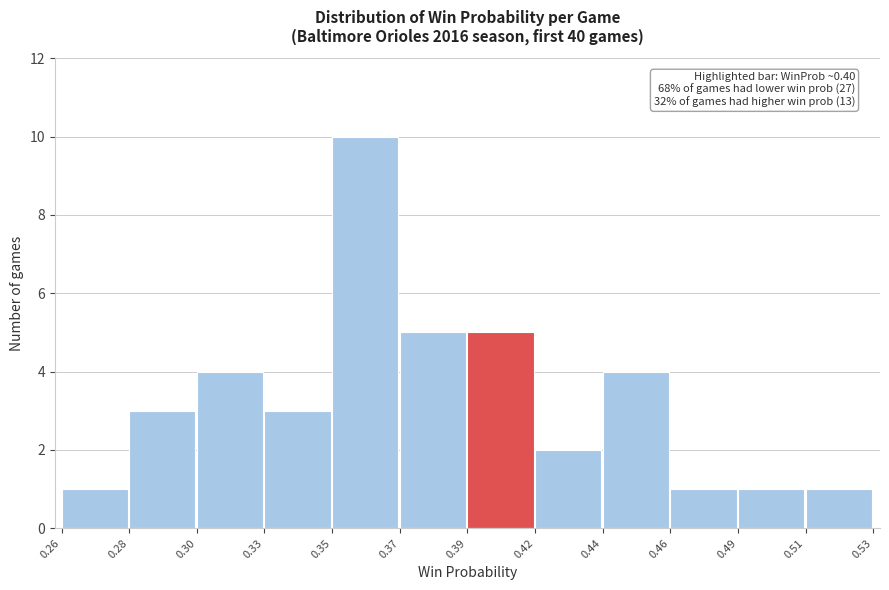

Reading left to right, extract all data points from this chart.

1	3	4	3	10	5	5	2	4	1	1	1